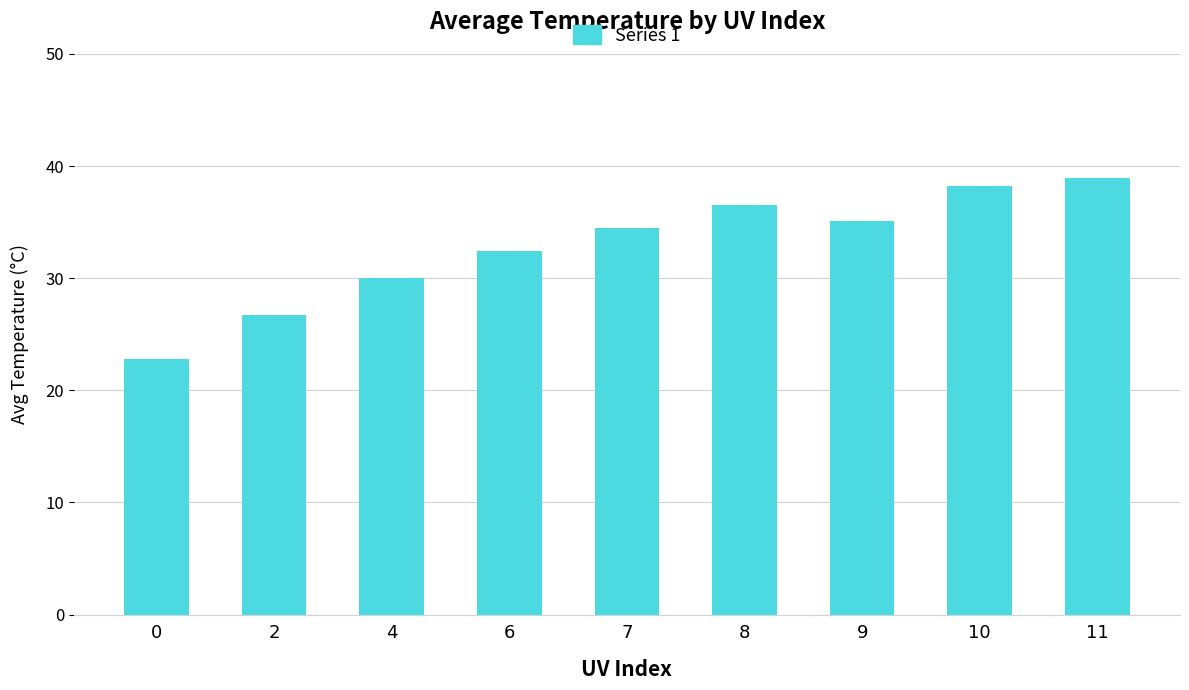

Rank the categories by value from highest to lowest.

11, 10, 8, 9, 7, 6, 4, 2, 0